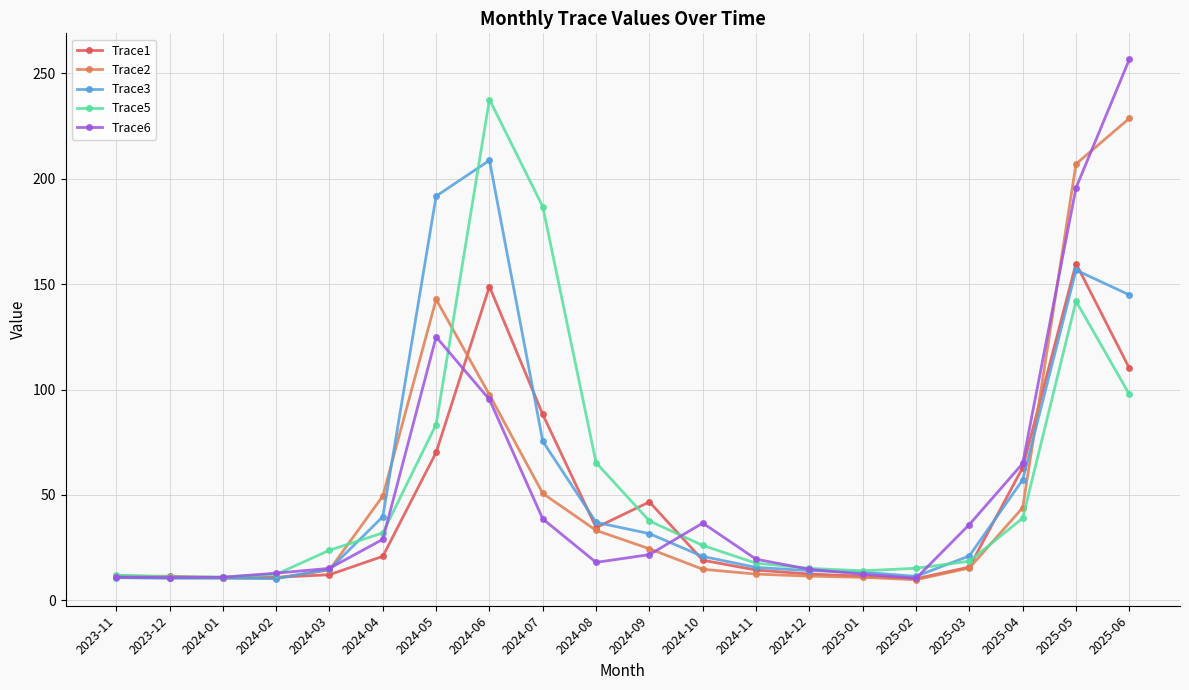

At which category does the chart reach its peak across all series?

2025-06